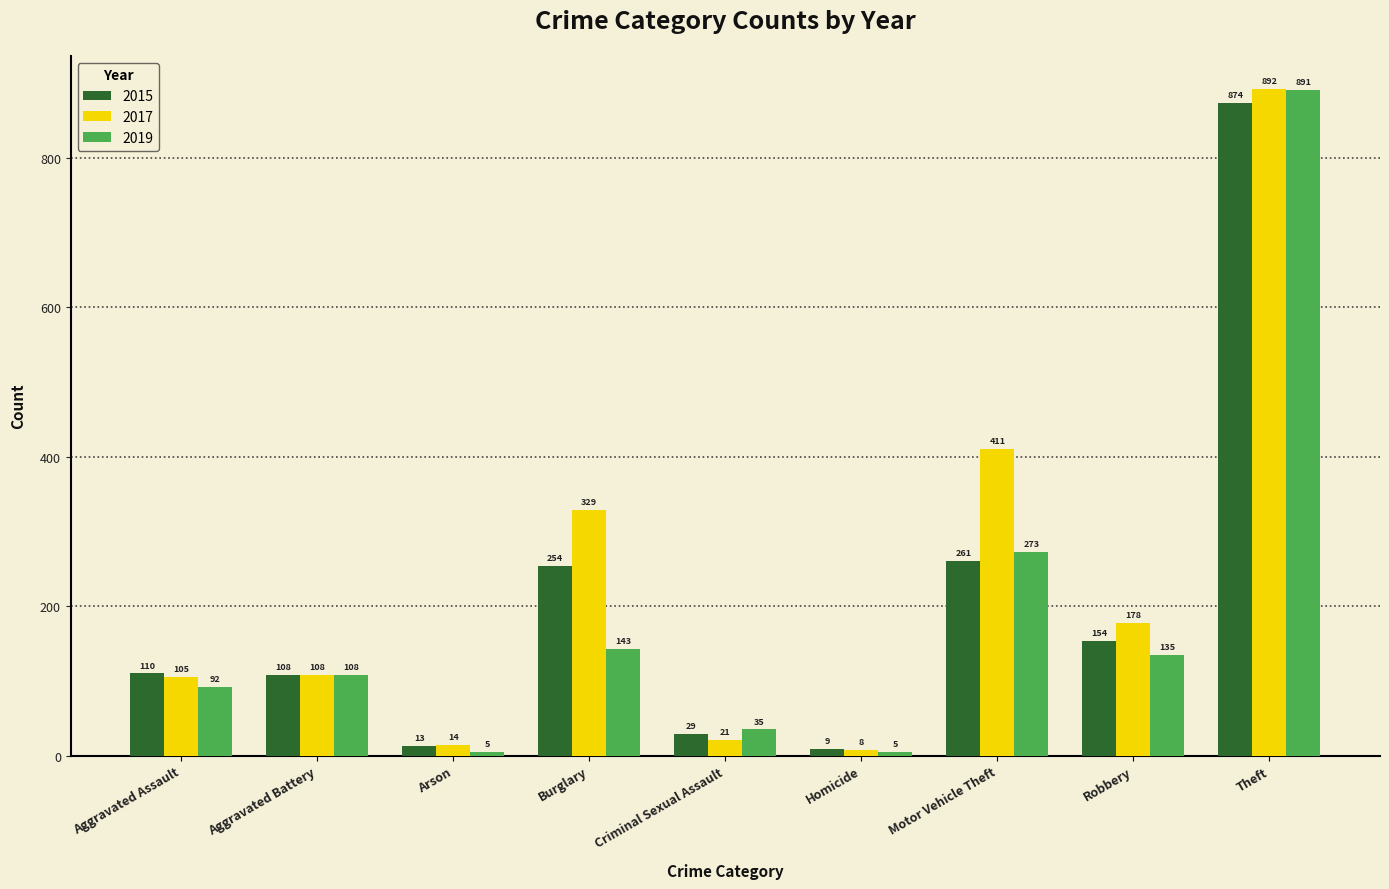

Does the chart contain any negative values?

No